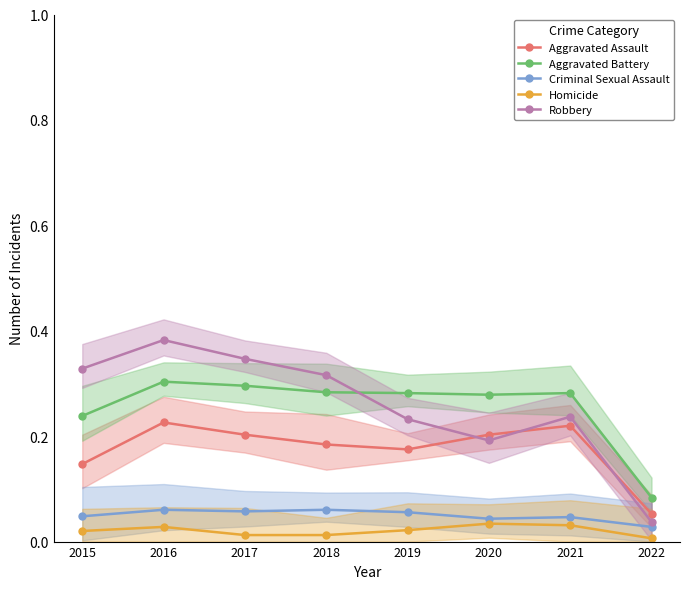

At which label is Homicide closest to 0?

2022